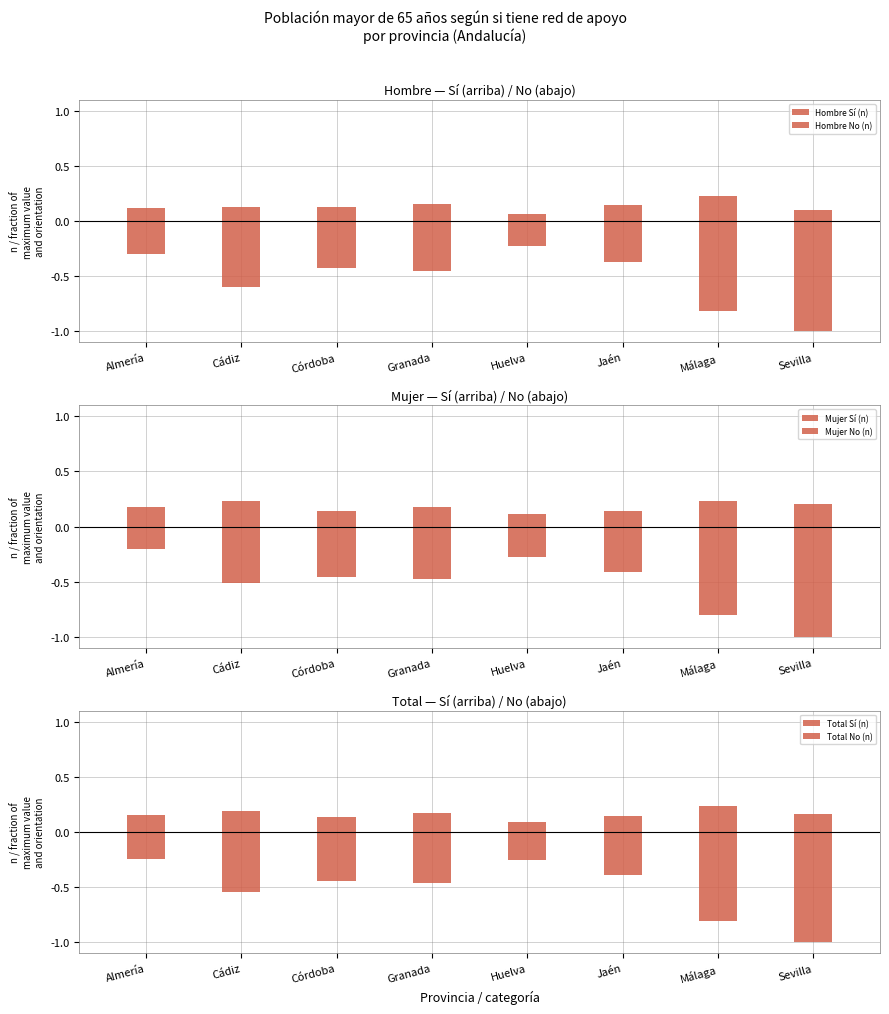

How many bars are there in total?

48